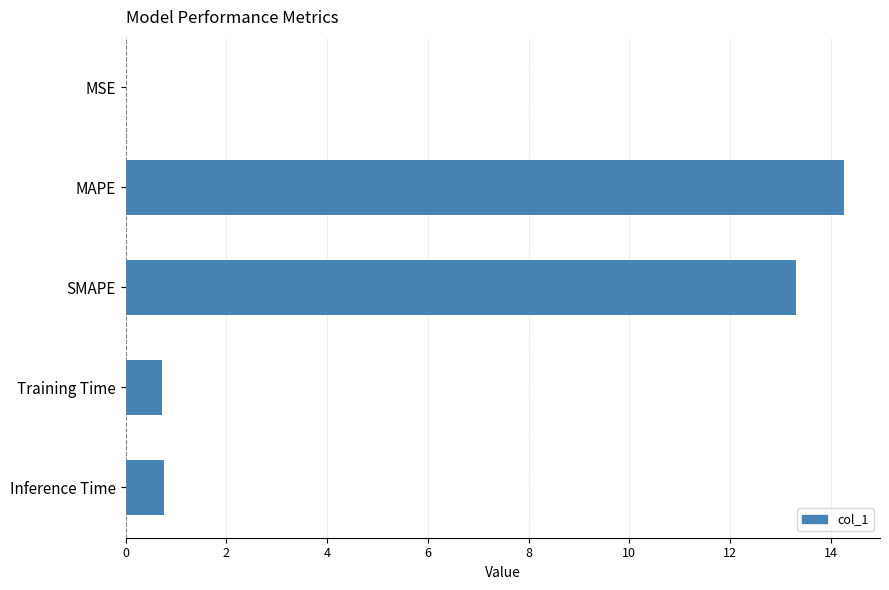

What is the sum of all values?

29.1